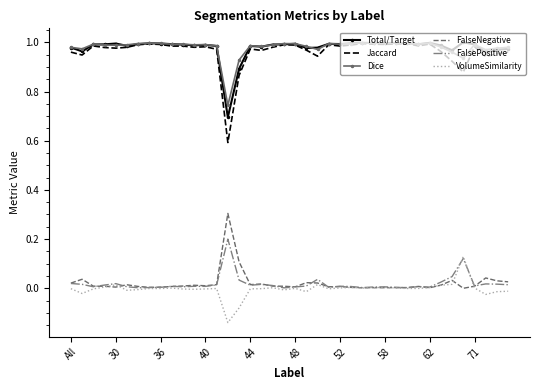

True or false: FalsePositive and Total/Target intersect in this chart.

False